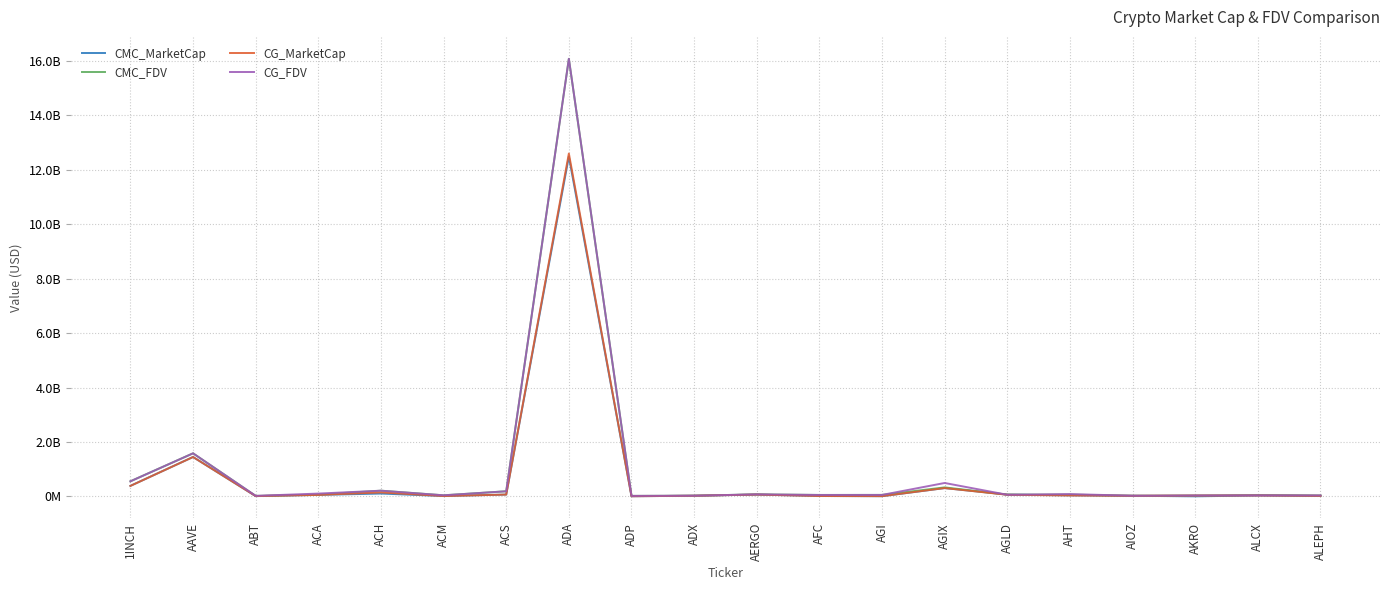

Rank the series by their maximum value, from lowest to highest.

CMC_MarketCap, CG_MarketCap, CMC_FDV, CG_FDV